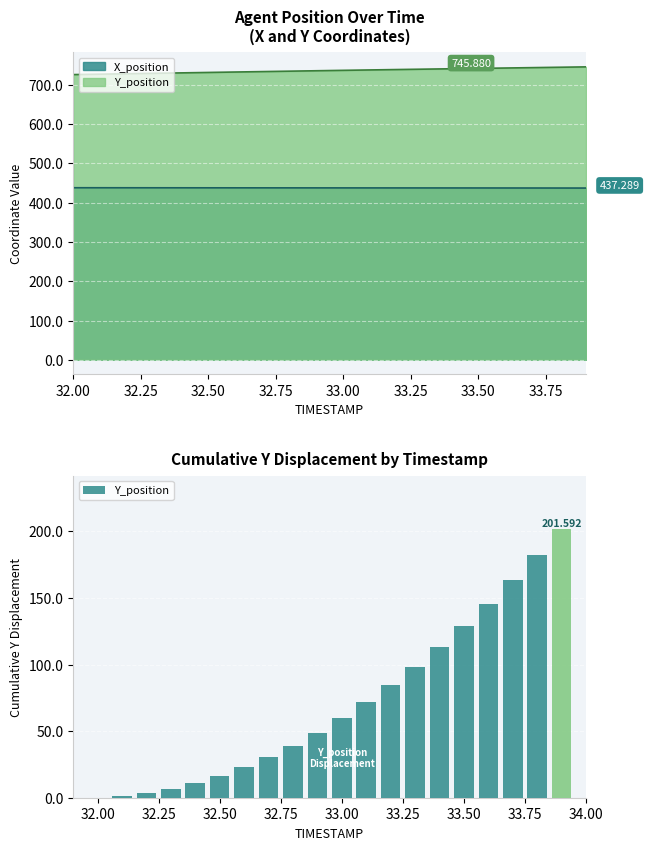

How many data points are above 59?

10